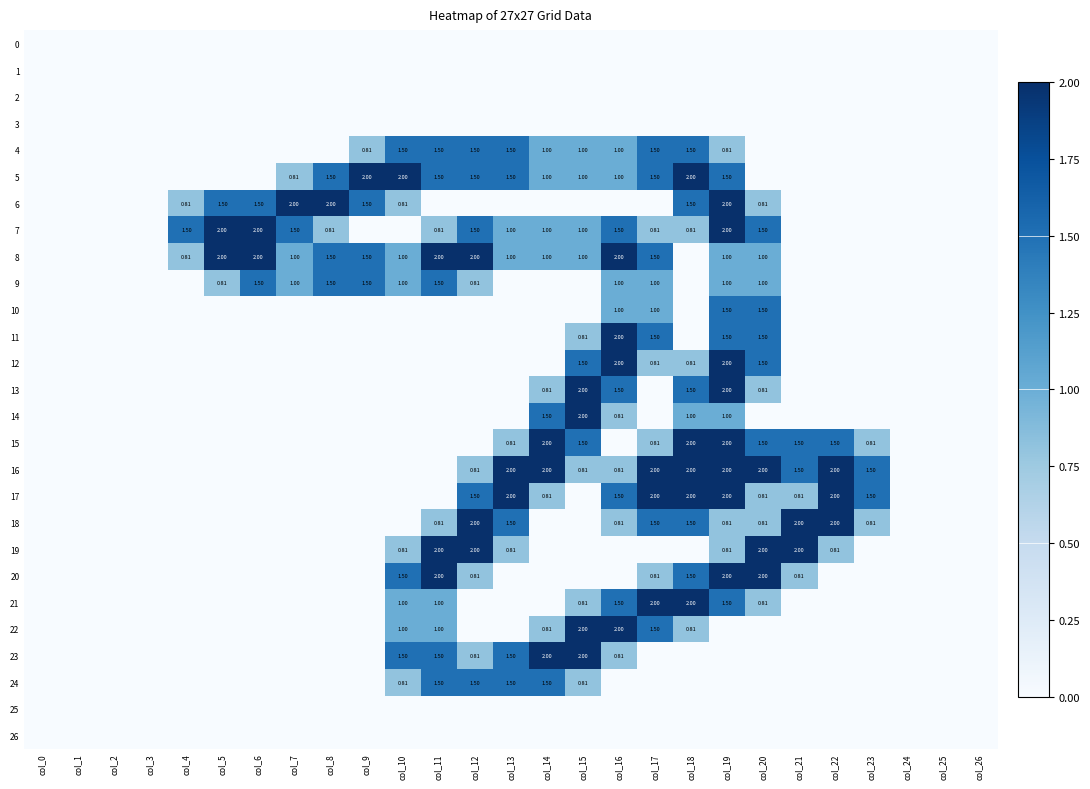

At which category is the sum across all series the highest?

col_19